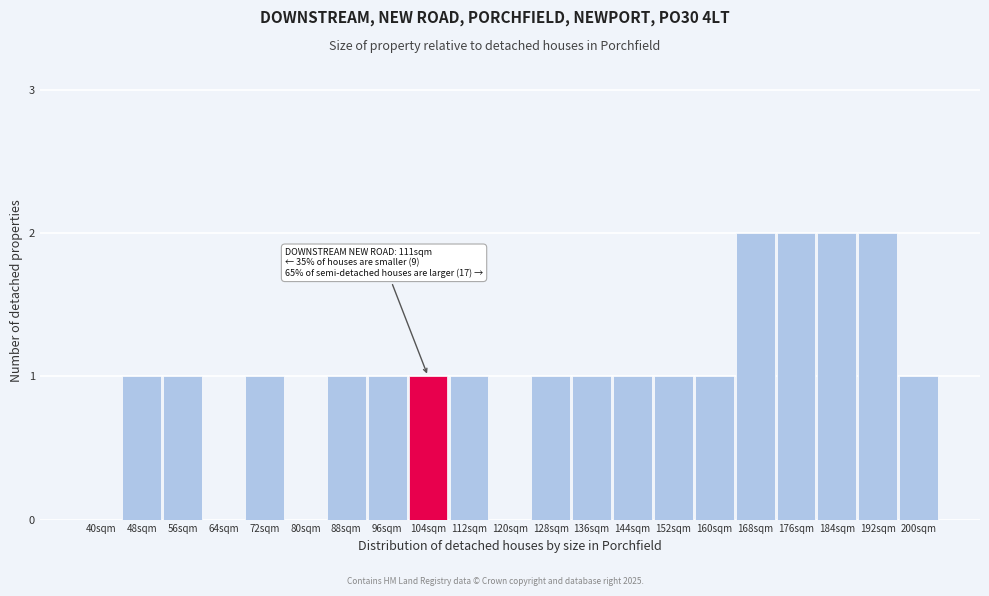

Reading left to right, transcribe all the data shown in this chart.

40sqm=0	48sqm=1	56sqm=1	64sqm=0	72sqm=1	80sqm=0	88sqm=1	96sqm=1	104sqm=1	112sqm=1	120sqm=0	128sqm=1	136sqm=1	144sqm=1	152sqm=1	160sqm=1	168sqm=2	176sqm=2	184sqm=2	192sqm=2	200sqm=1